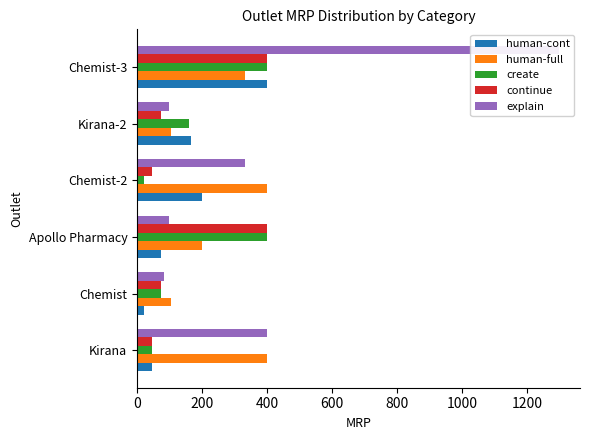

What is the value of the continue bar at the 5th from the left?

75